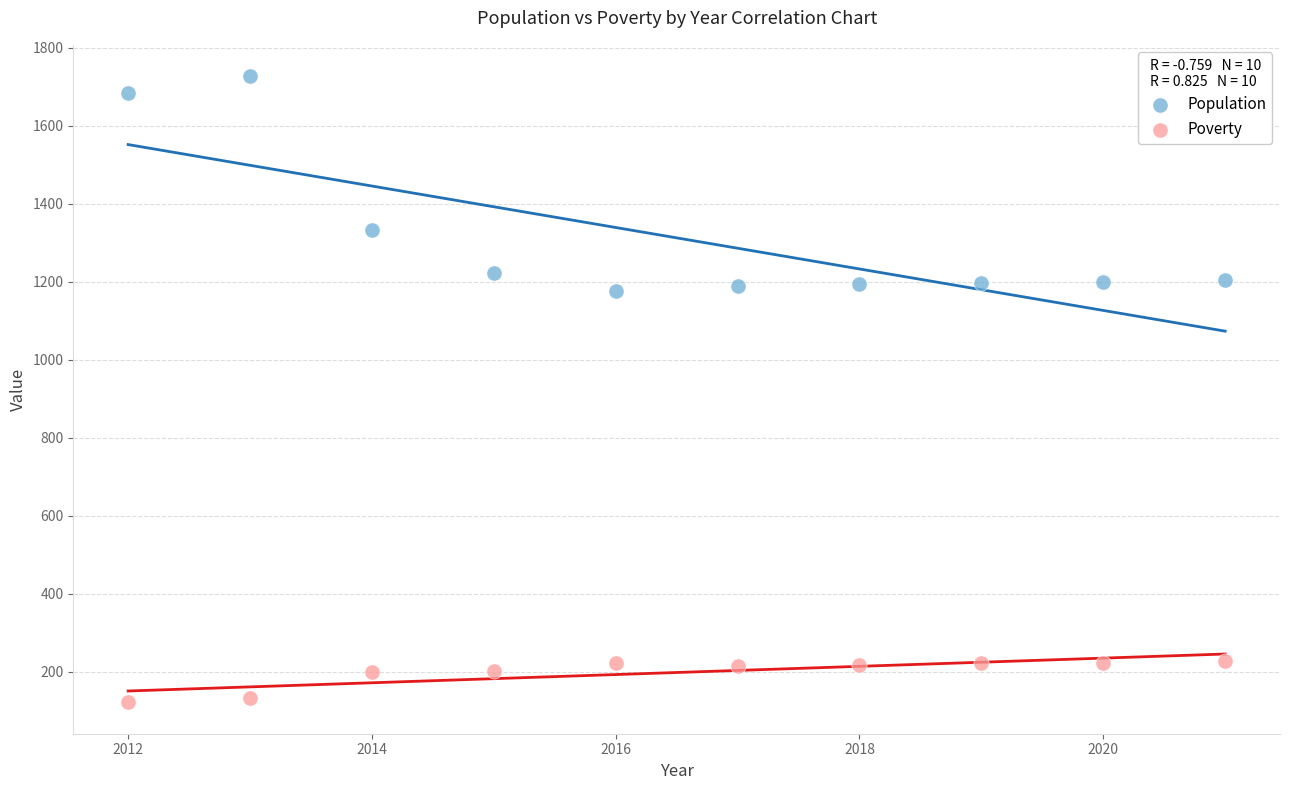

In the Population series, what Y value is closest to 1451?

1333